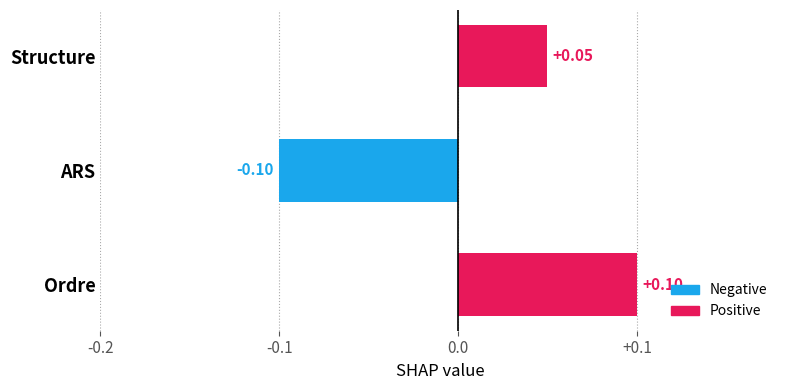

Where is the data nearest to the value 0?

Structure